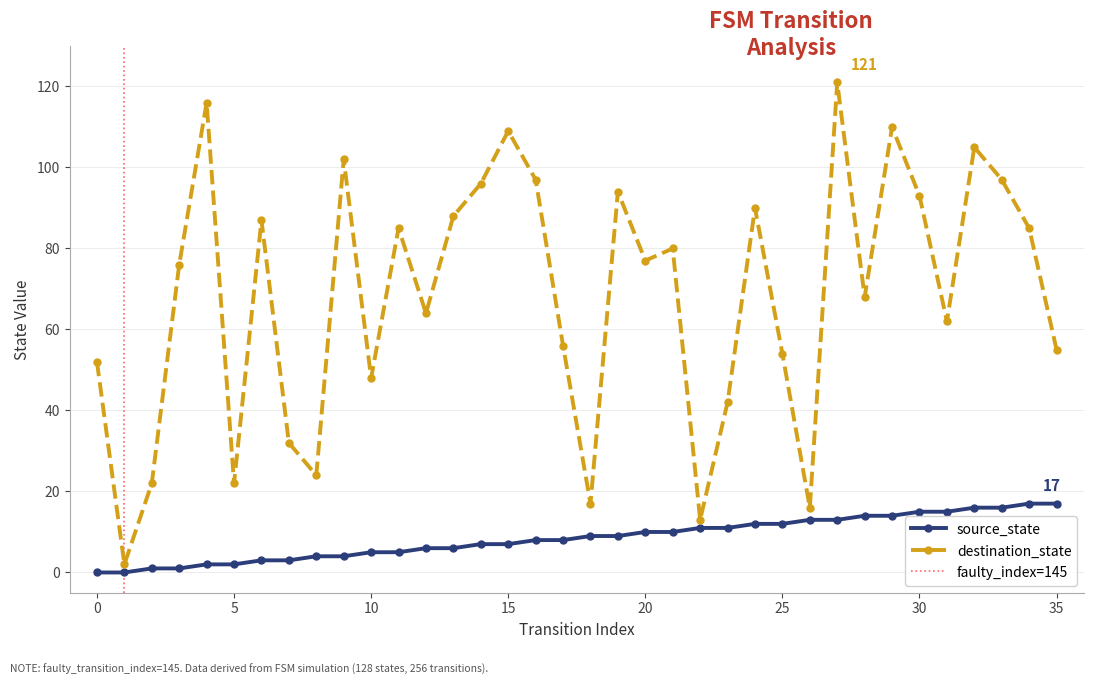

How many data points in source_state are above 9?

16